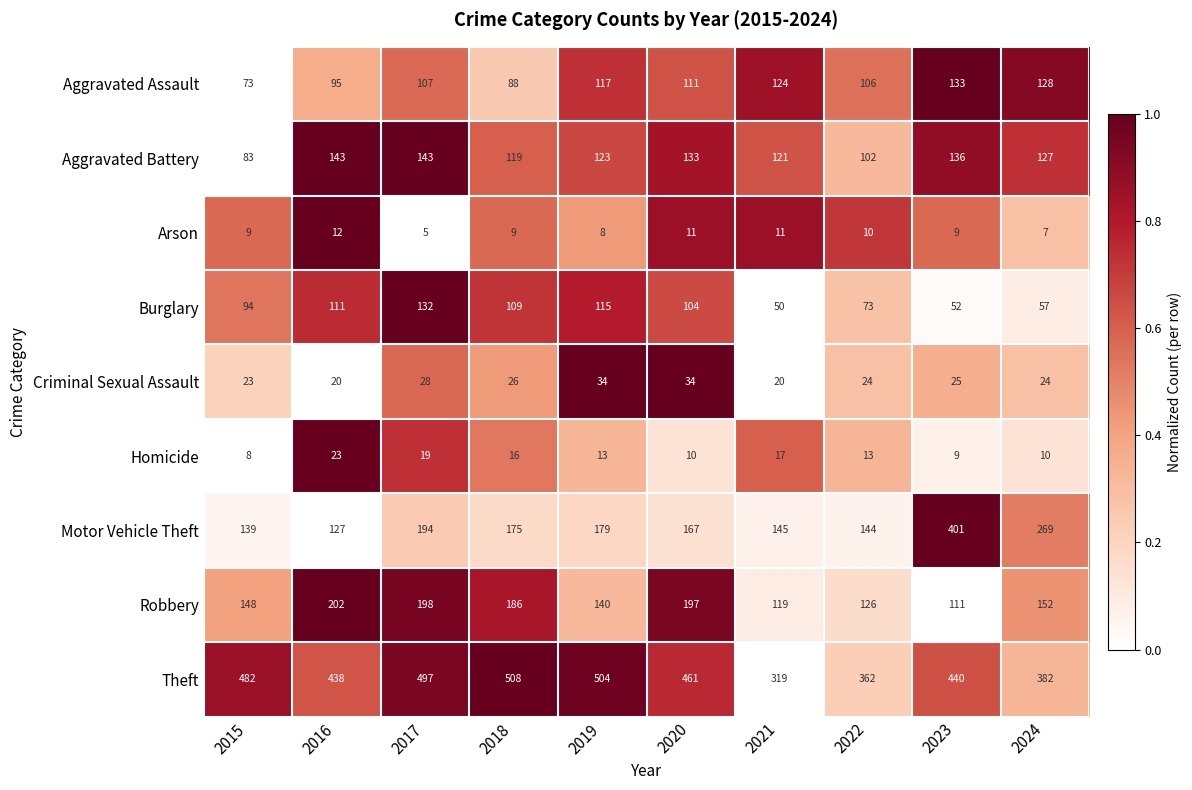

At which label does Motor Vehicle Theft first exceed 175?

2017